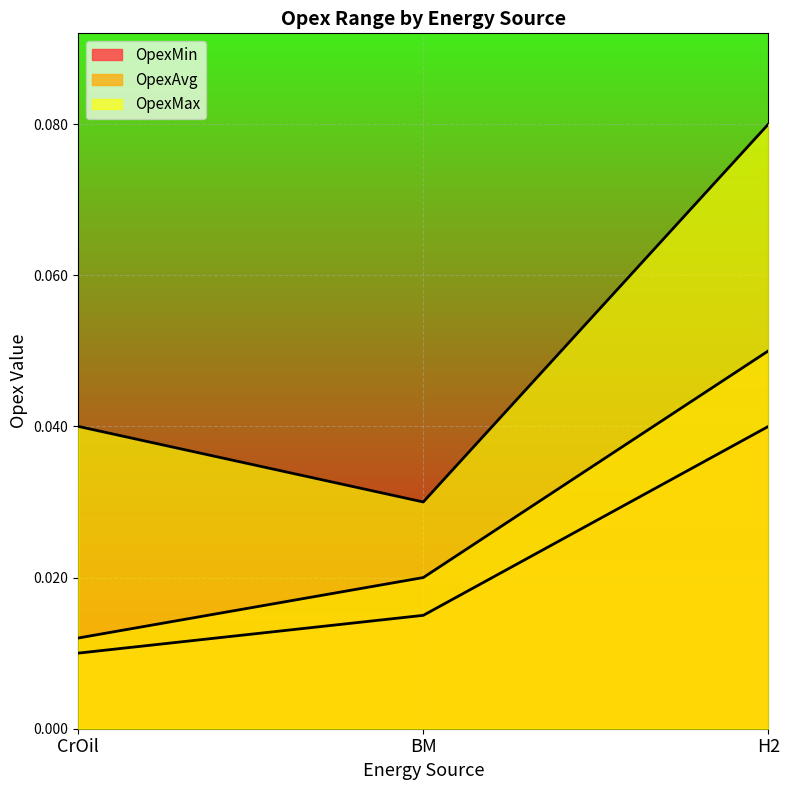

Between BM and CrOil, which is larger?

BM